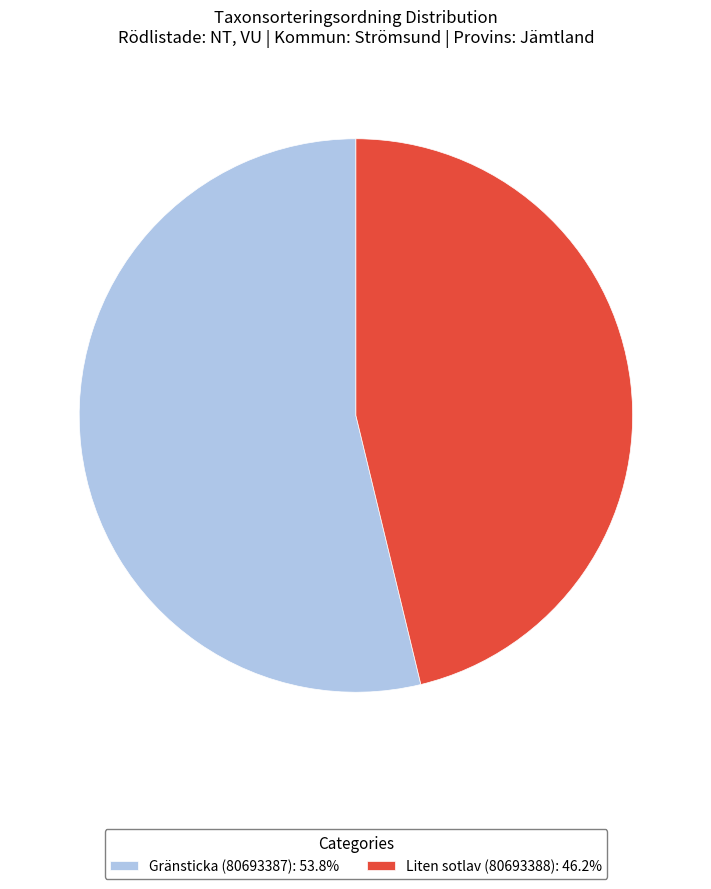

How many slices are in this pie chart?

2